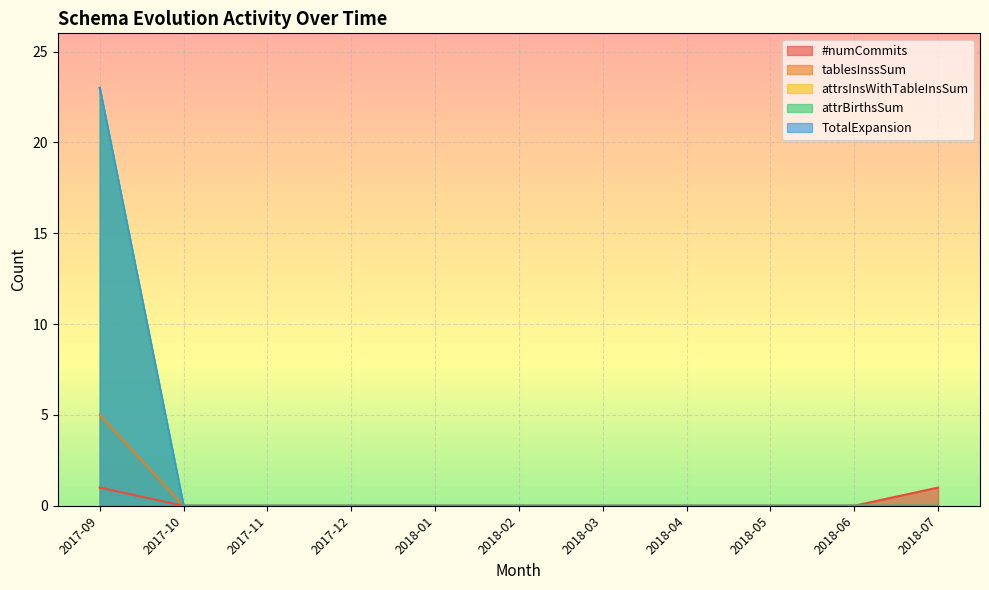

What is the label of the 8th point from the left?

2018-04